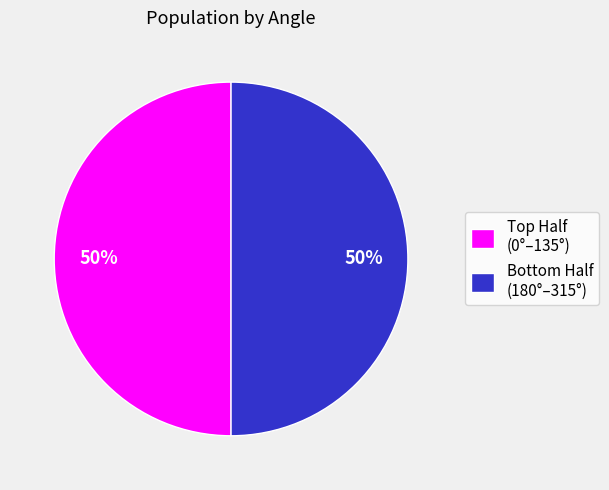

To the nearest percent, what is the average slice percentage?

50%